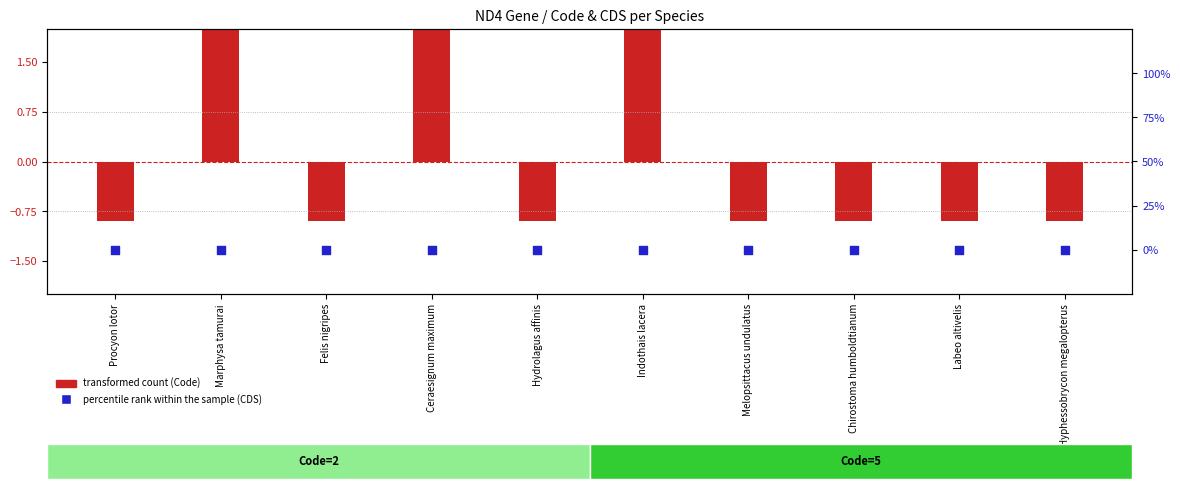

Is the value of percentile rank within the sample (CDS) at Procyon lotor greater than the value of transformed count (Code) at Indothais lacera?

No